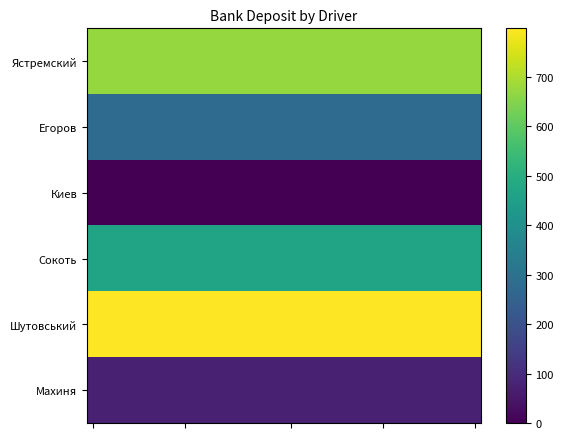

At how many categories does at least one series exceed 424?

30